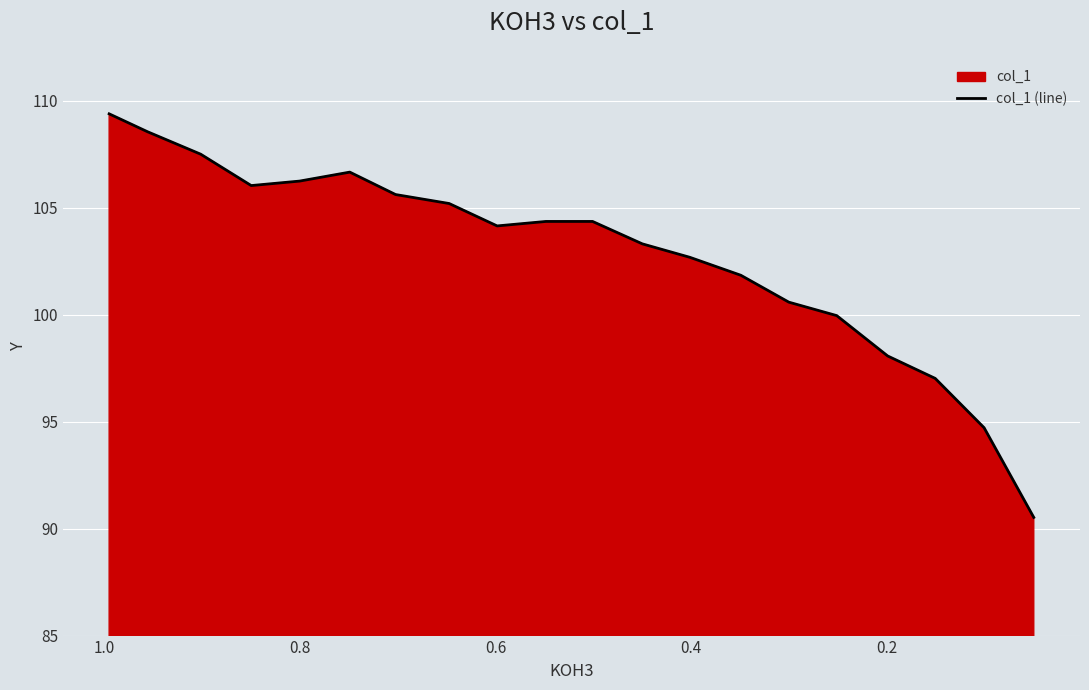

The value at 0.0 is 52.9. True or false?

False